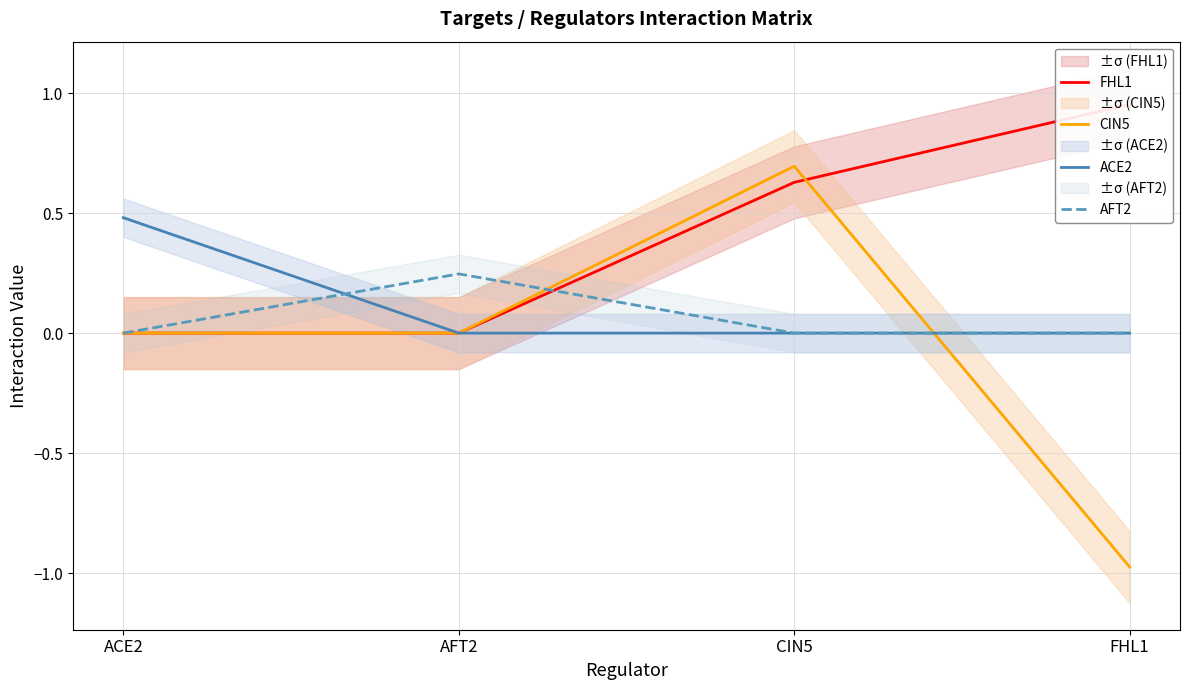

What are all the series names shown in the legend?

FHL1, CIN5, ACE2, AFT2